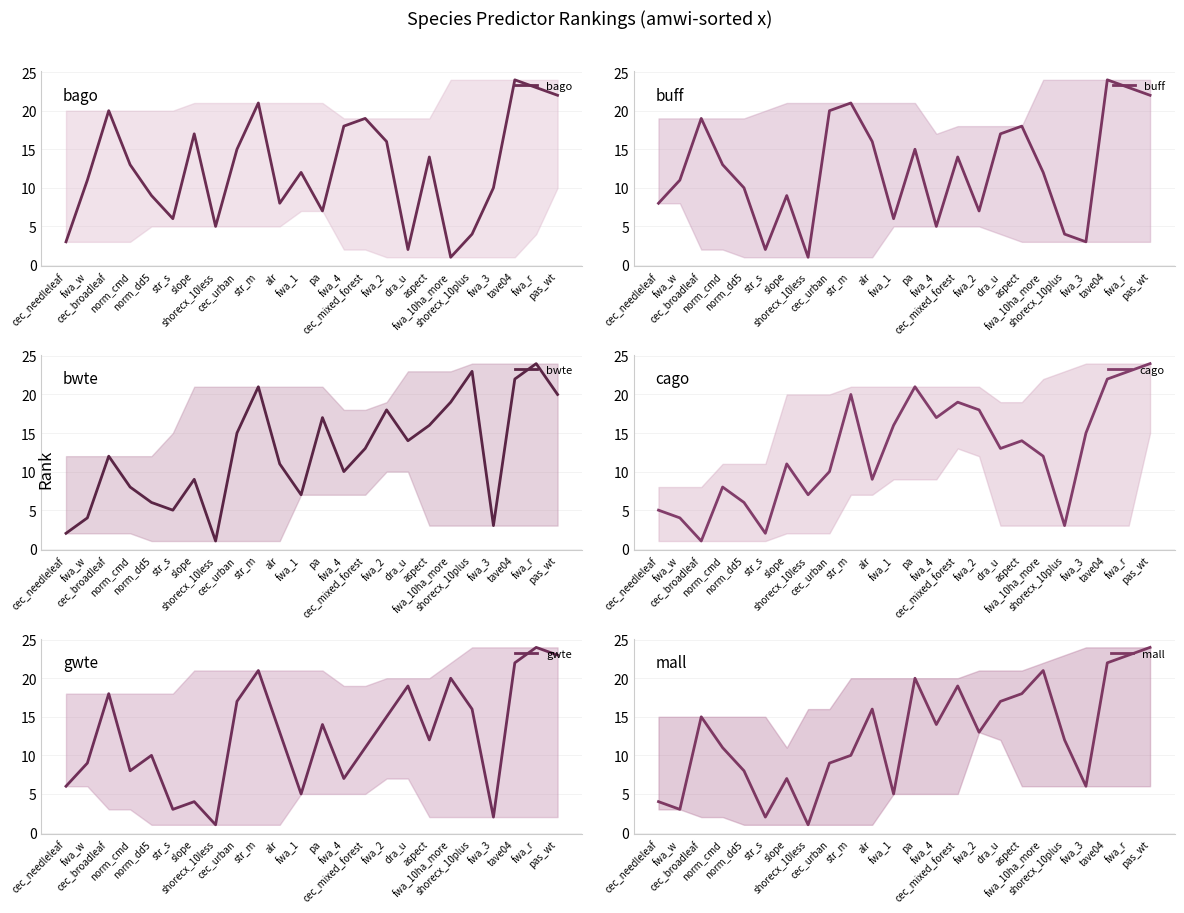

What are all the series names shown in the legend?

bago, buff, bwte, cago, gwte, mall